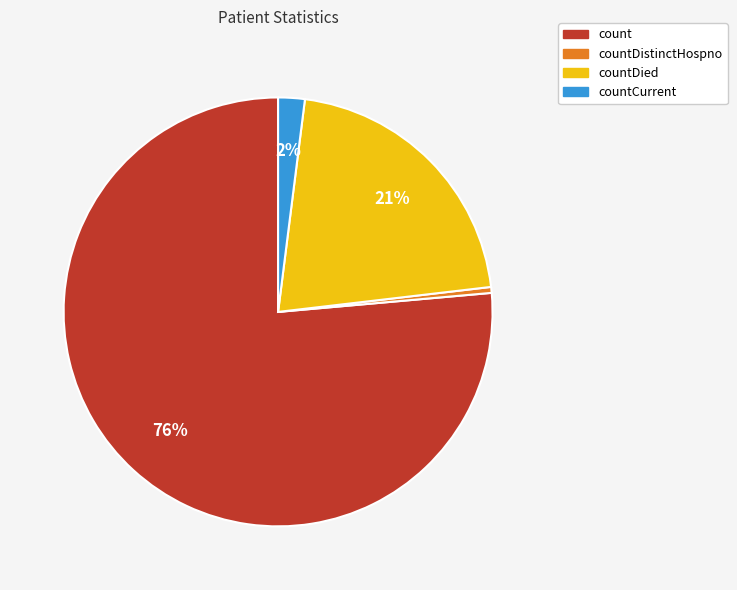

Rank the categories by value from lowest to highest.

countDistinctHospno, countCurrent, countDied, count